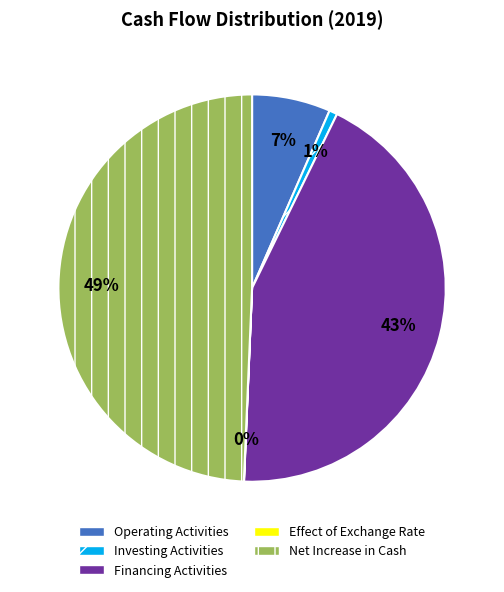

Which category has the biggest portion of the pie?

Net Increase in Cash